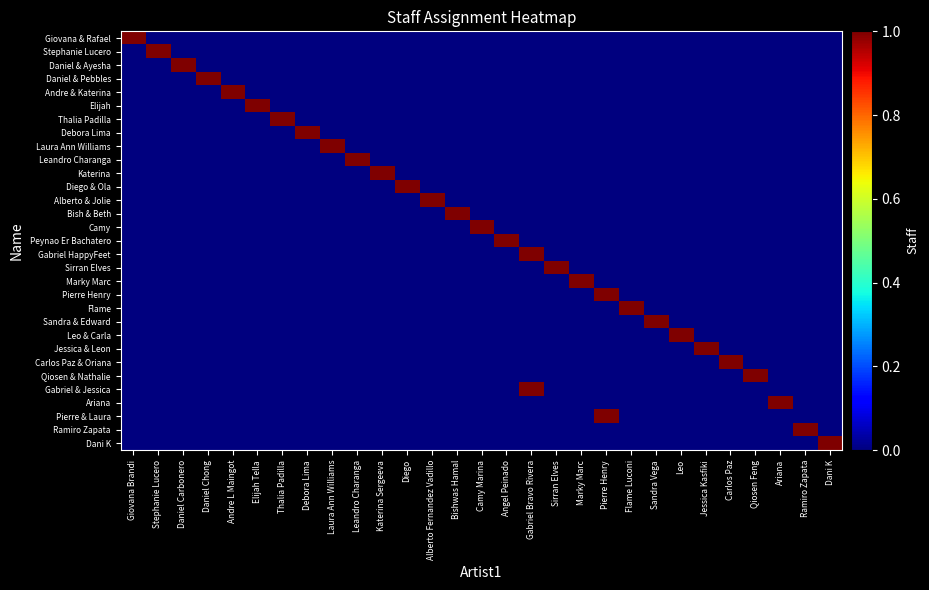

At which category is the sum across all series the highest?

Gabriel Bravo Rivera